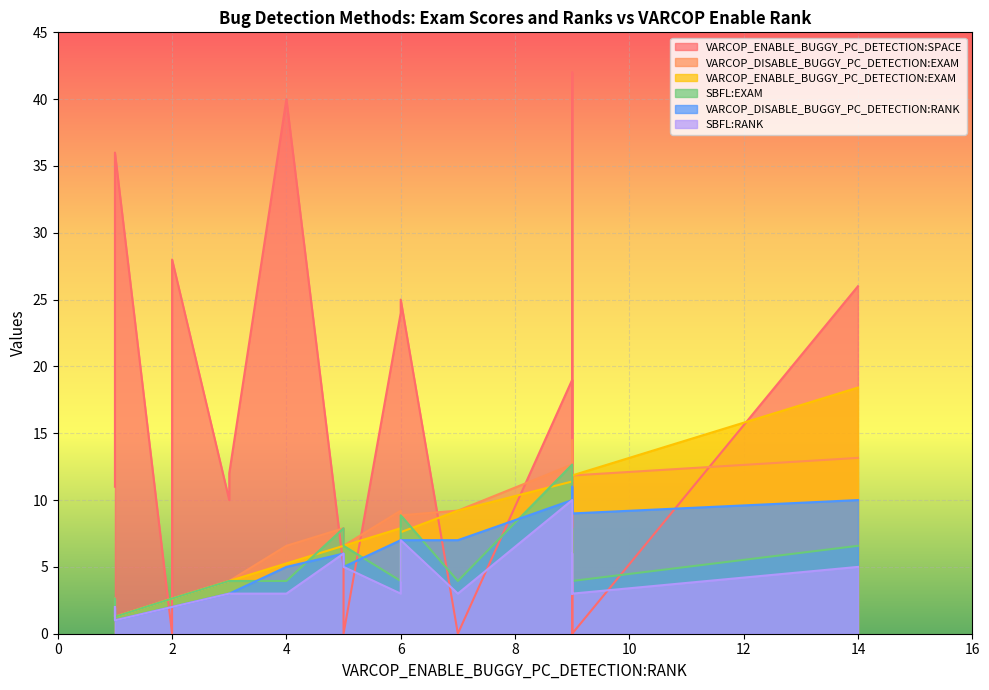

What is the difference between the maximum and minimum values in the SBFL:RANK series?

9.0